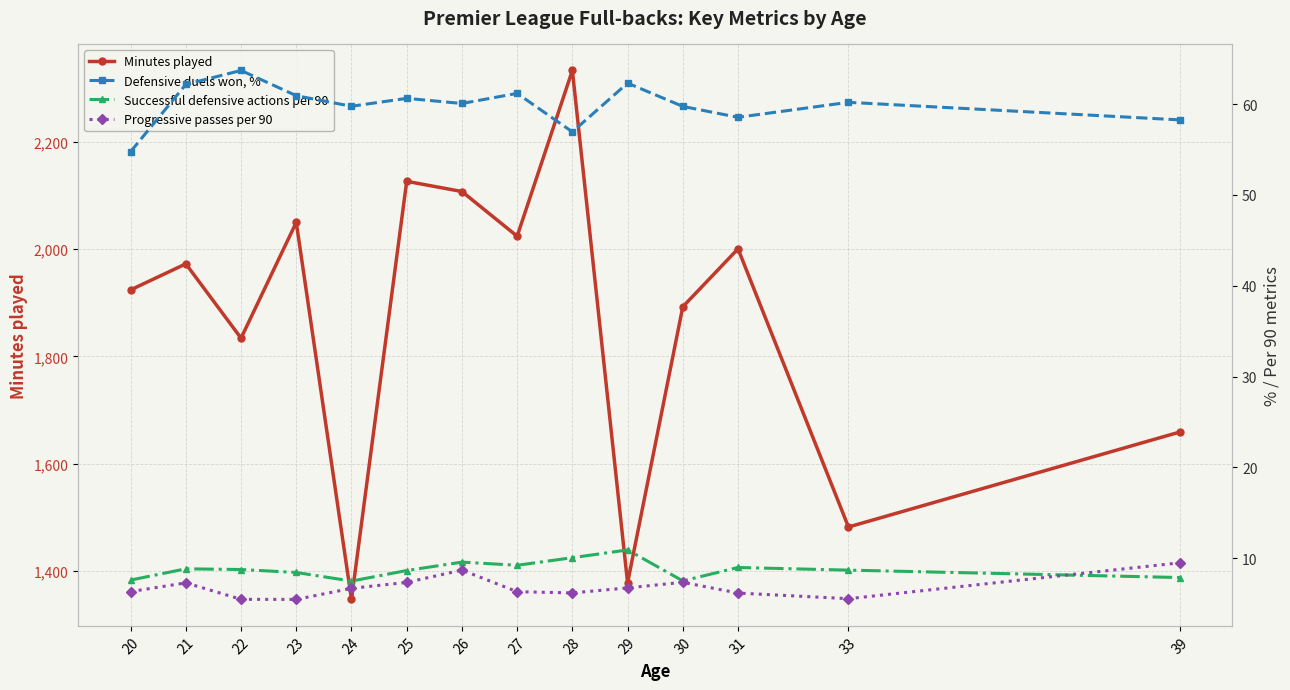

What are all the series names shown in the legend?

Minutes played, Defensive duels won, %, Successful defensive actions per 90, Progressive passes per 90